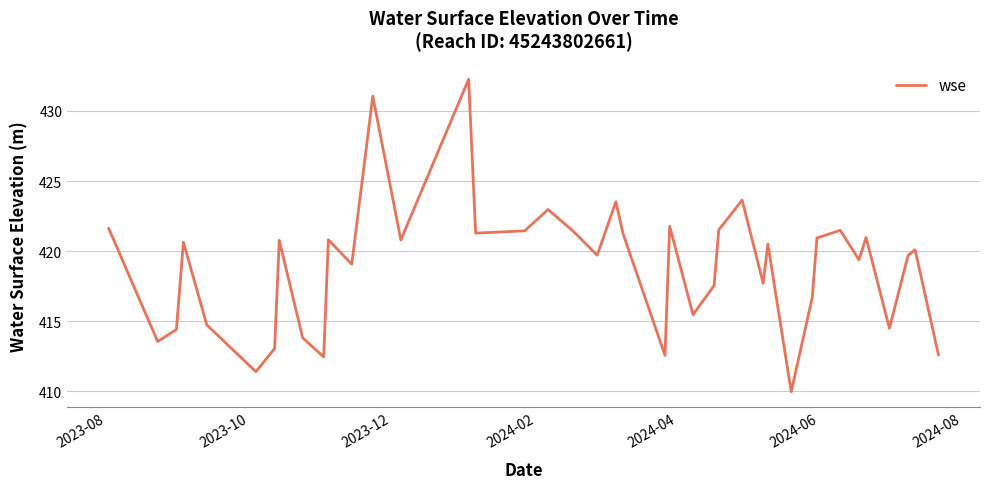

What is the greatest value displayed?

432.3